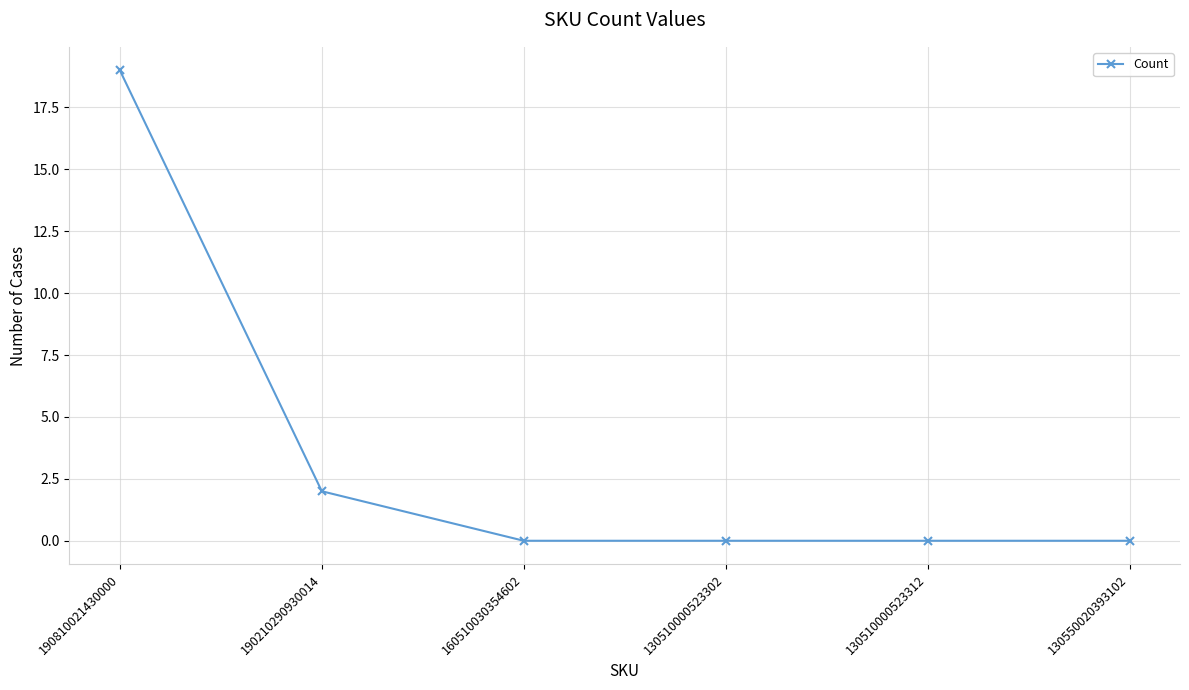

Which label corresponds to the largest value in the chart?

190810021430000